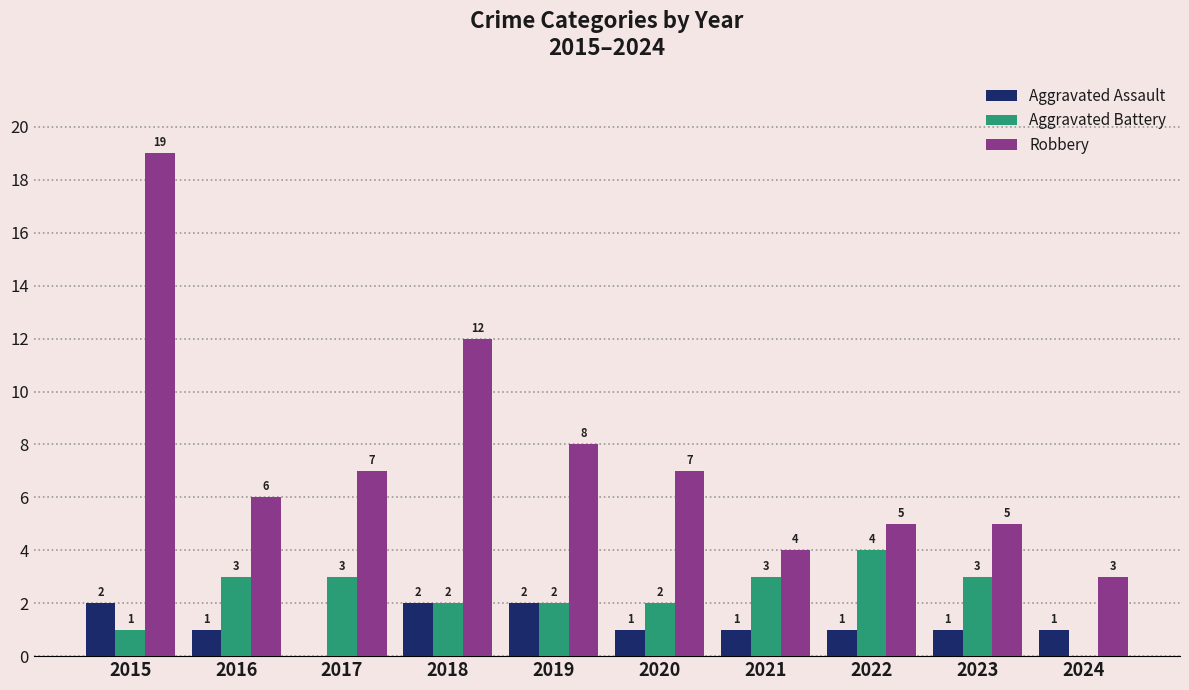

What are all the series names shown in the legend?

Aggravated Assault, Aggravated Battery, Robbery